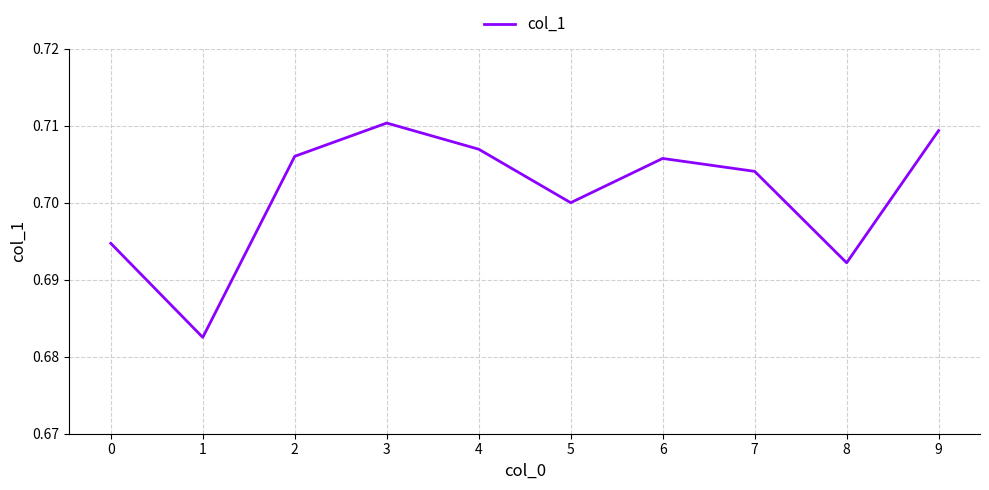

Between 3 and 4, which is larger?

3